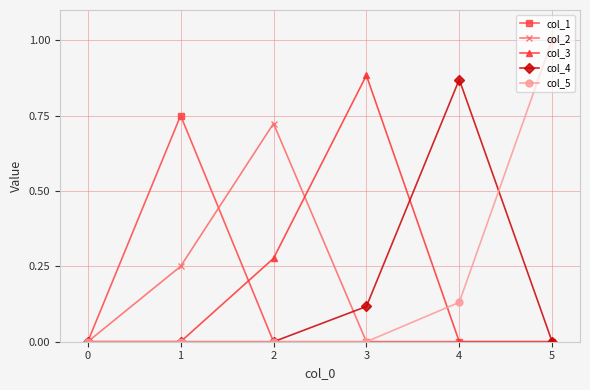

At which category does the chart reach its peak across all series?

5